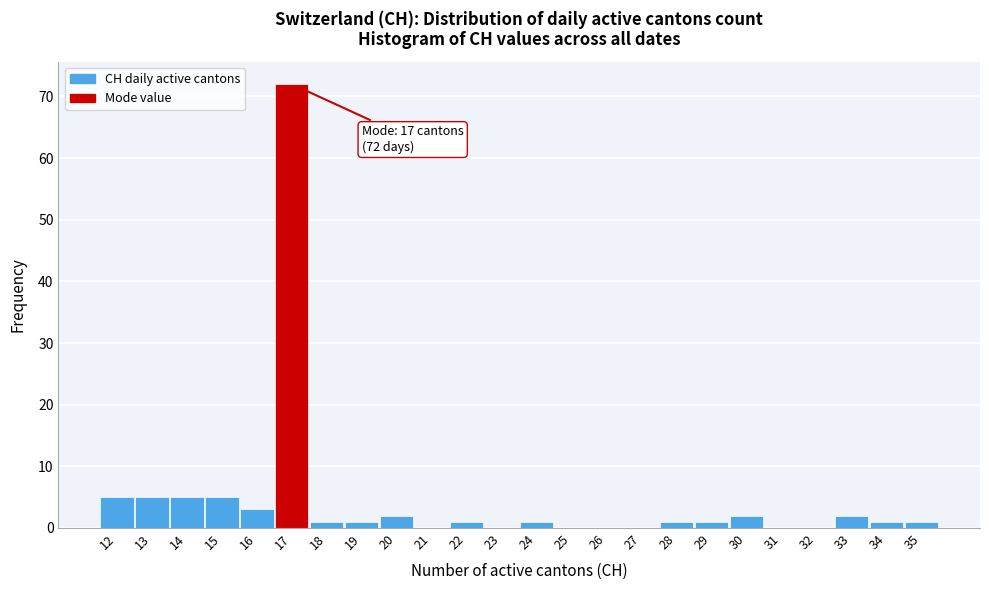

Over which range of the x-axis is the bar tallest?

16.5 to 17.5